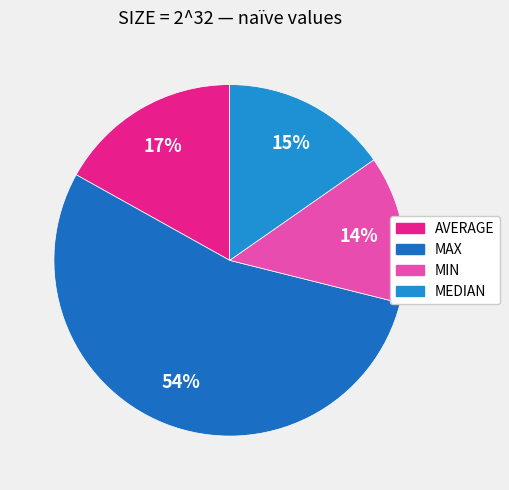

Count the number of slices in the pie.

4